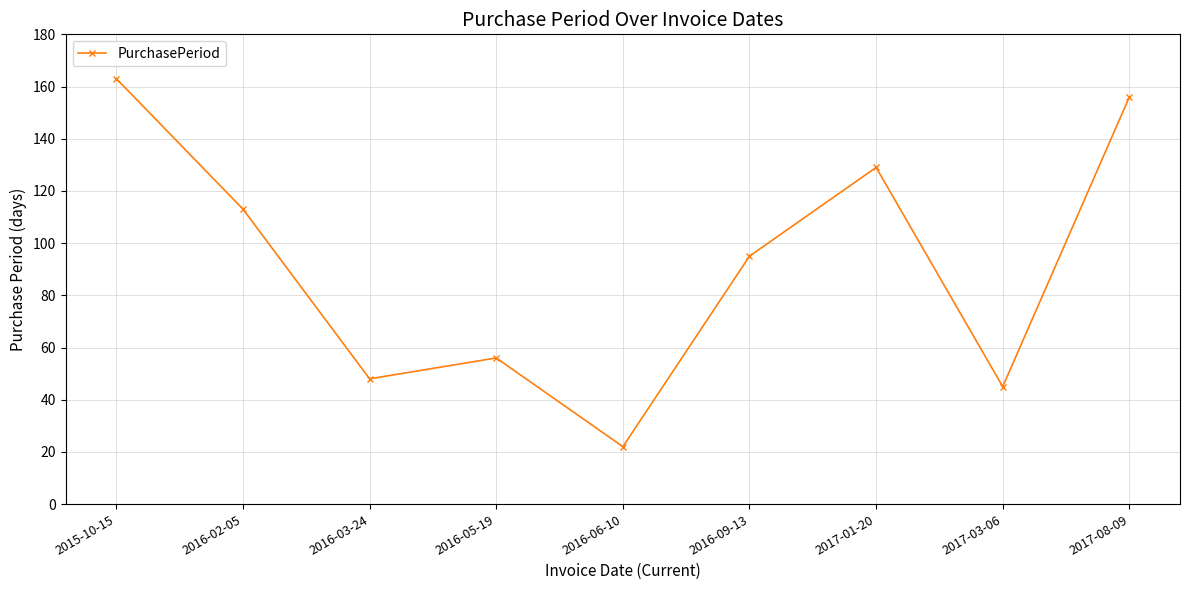

What is the approximate value at 2017-01-20, to the nearest 10?

130